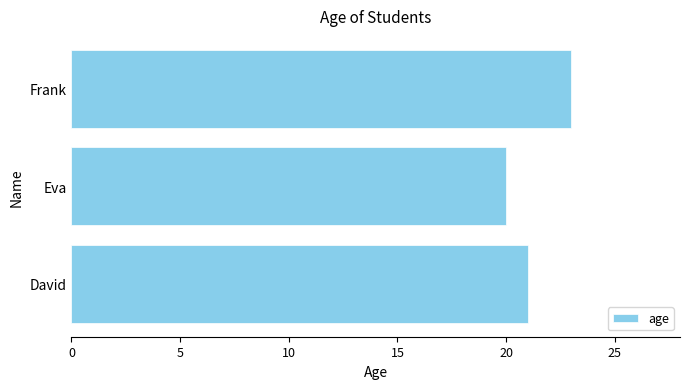

Count the number of data series in this chart.

1